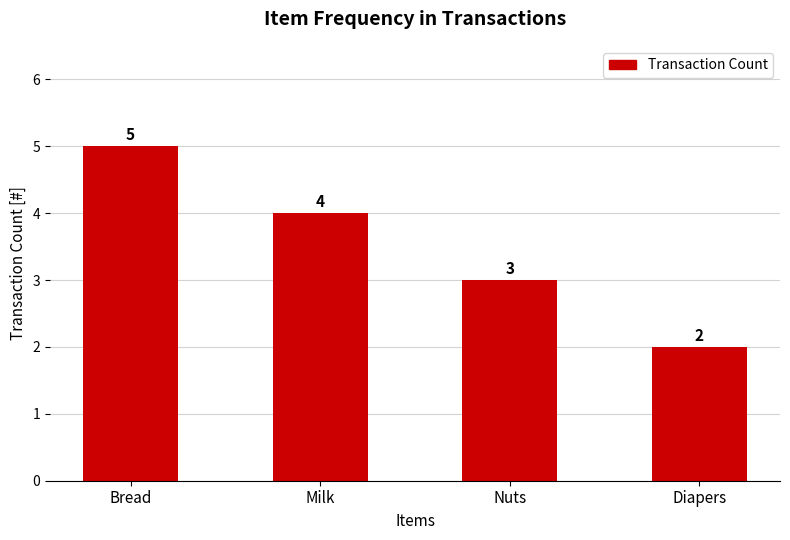

What is the label of the 3rd bar from the right?

Milk